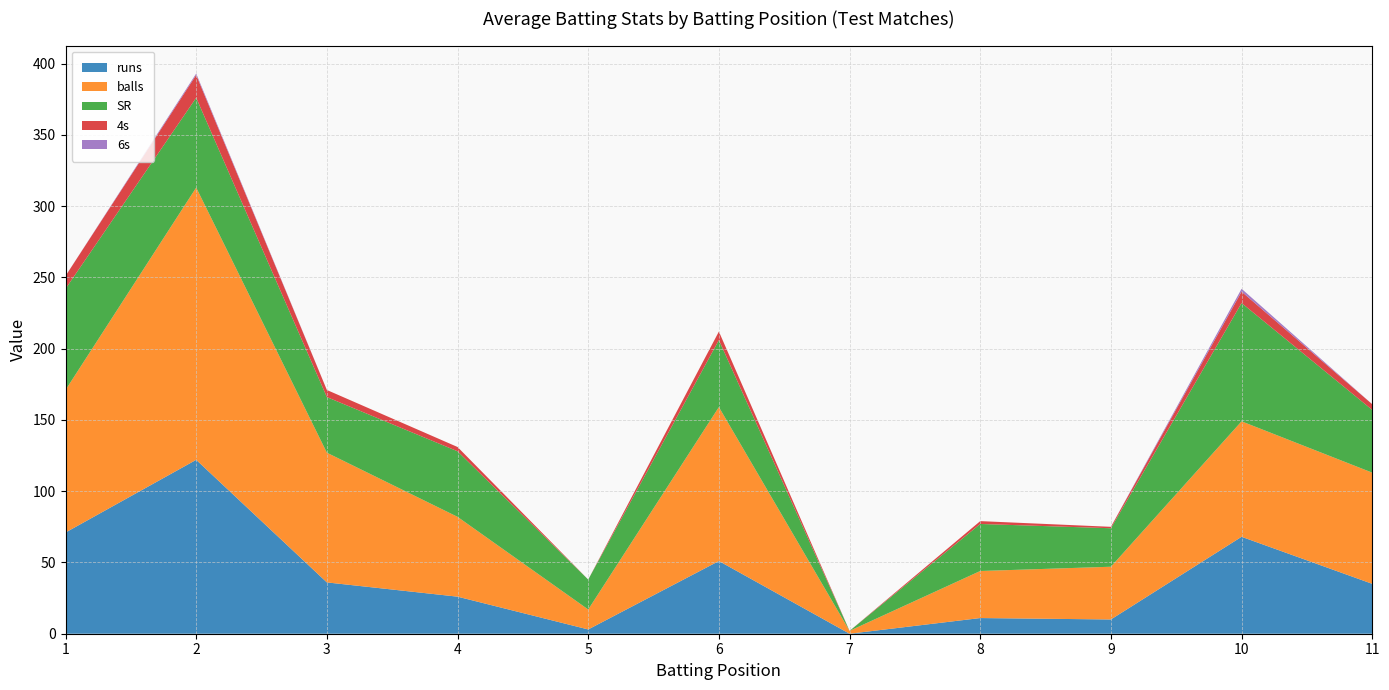

Reading right to left, extract all data points from this chart.

runs: 11=35	10=68	9=10	8=11	7=0	6=51	5=3	4=26	3=36	2=122	1=71
balls: 11=78	10=81	9=37	8=33	7=2	6=108	5=14	4=56	3=91	2=191	1=100
SR: 11=44	10=83	9=27	8=33	7=0	6=47	5=21	4=46	3=39	2=63	1=71
4s: 11=4	10=8	9=1	8=2	7=0	6=6	5=0	4=3	3=5	2=16	1=9
6s: 11=0	10=2	9=0	8=0	7=0	6=0	5=0	4=0	3=0	2=1	1=0